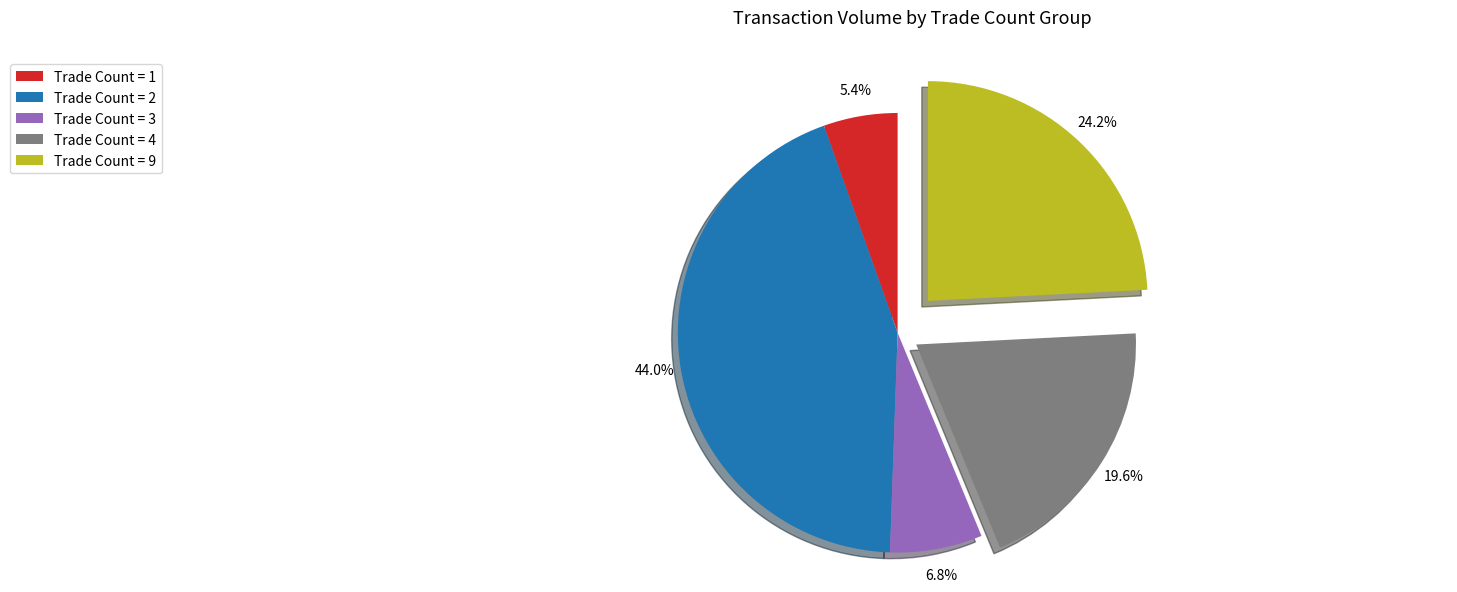

Is there any slice that represents more than half of the pie?

No